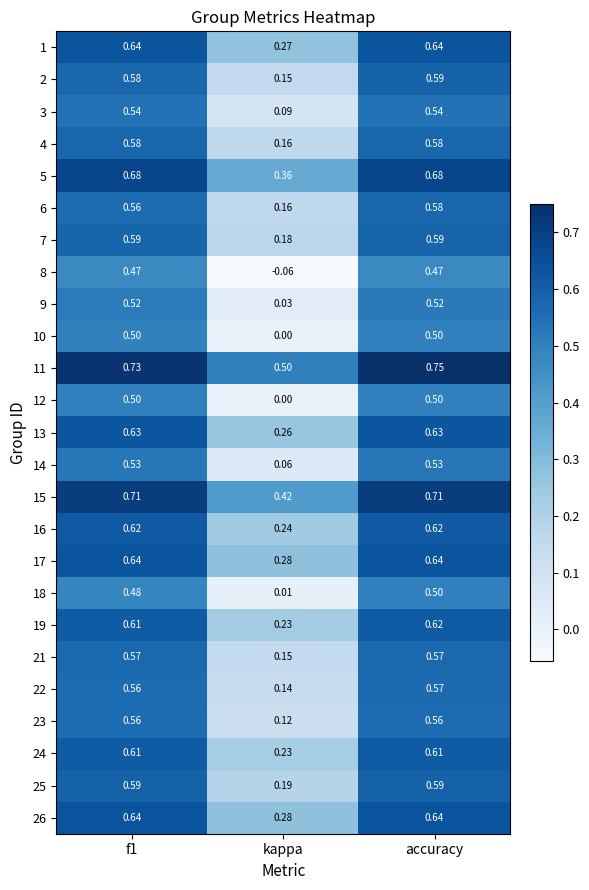

At which label is 12 closest to 0?

kappa